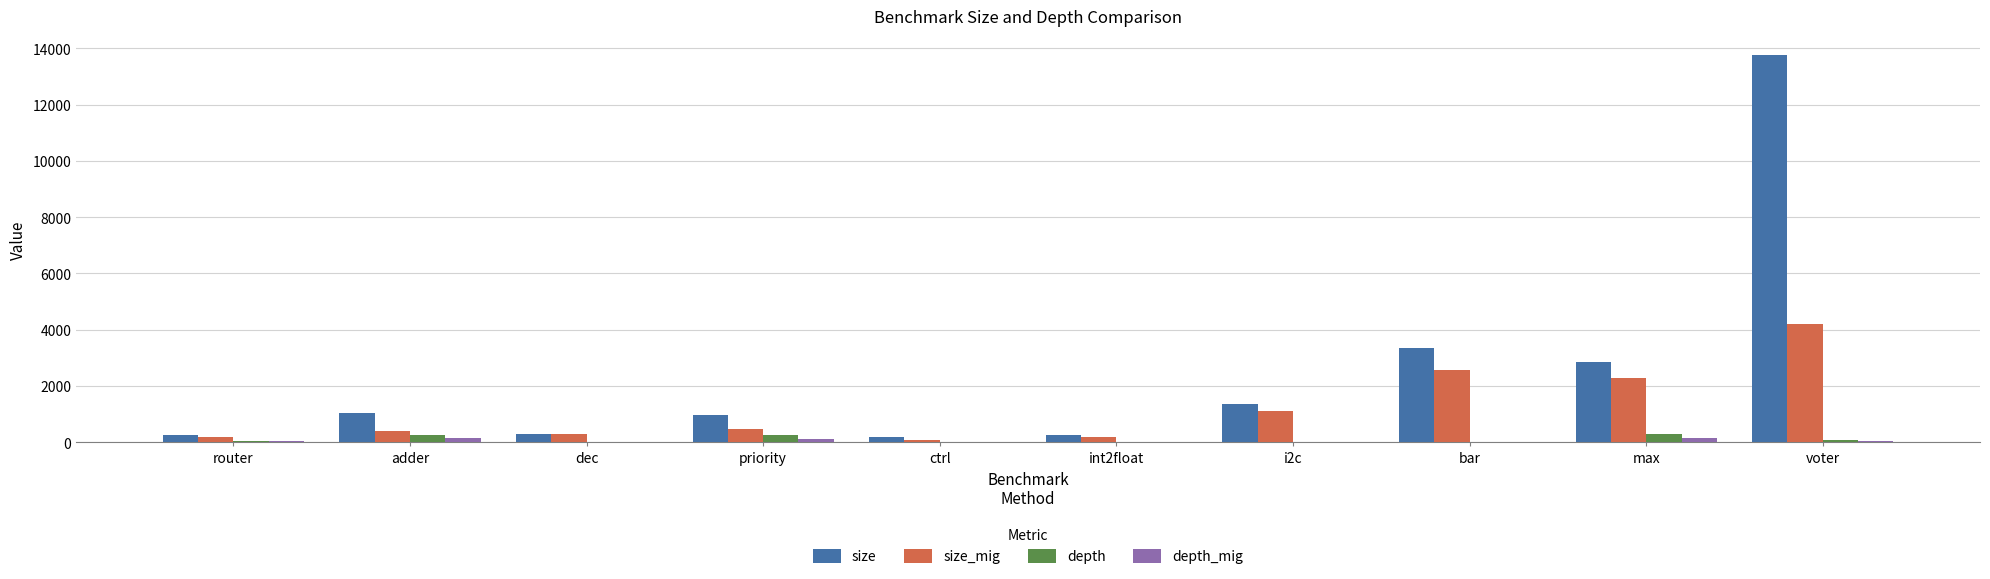

Between ctrl and bar, which series saw the biggest shift?

size